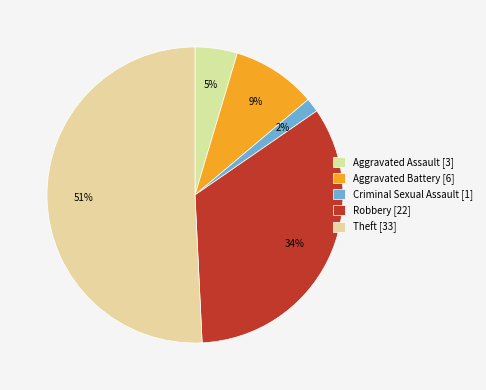

How many slices are in this pie chart?

5